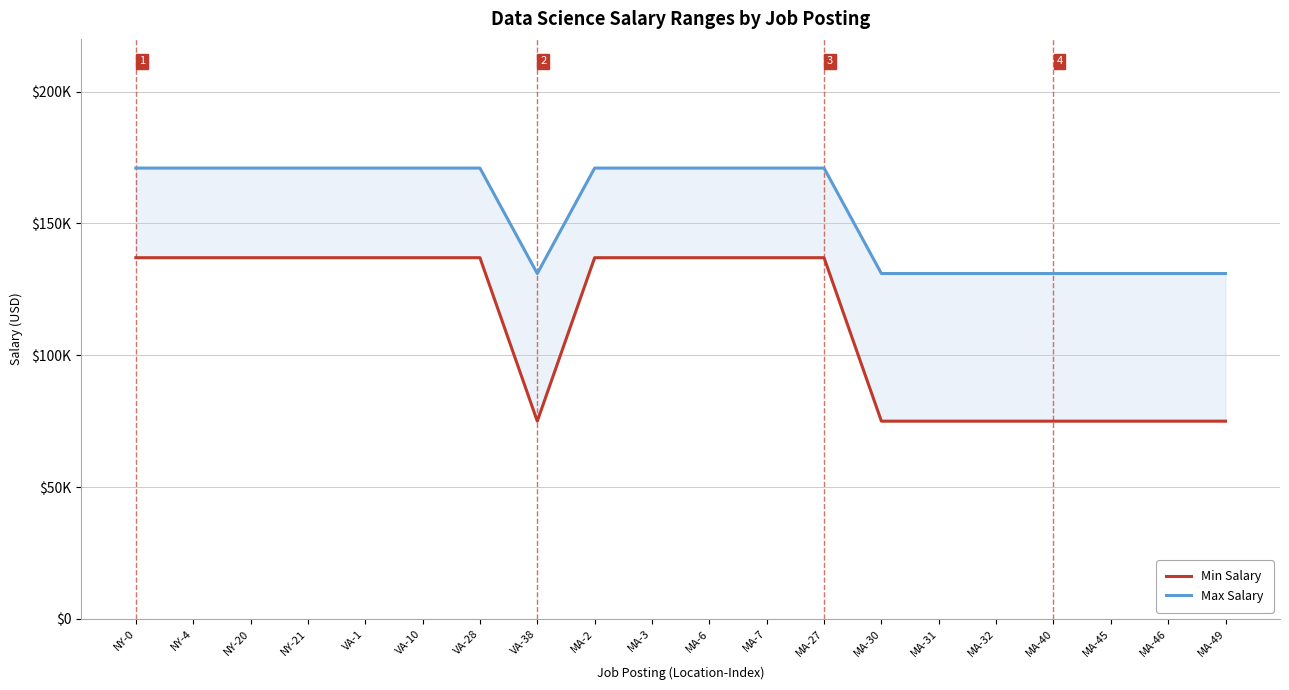

Reading left to right, extract all data points from this chart.

Min Salary: 137000	137000	137000	137000	137000	137000	137000	75000	137000	137000	137000	137000	137000	75000	75000	75000	75000	75000	75000	75000
Max Salary: 171000	171000	171000	171000	171000	171000	171000	131000	171000	171000	171000	171000	171000	131000	131000	131000	131000	131000	131000	131000